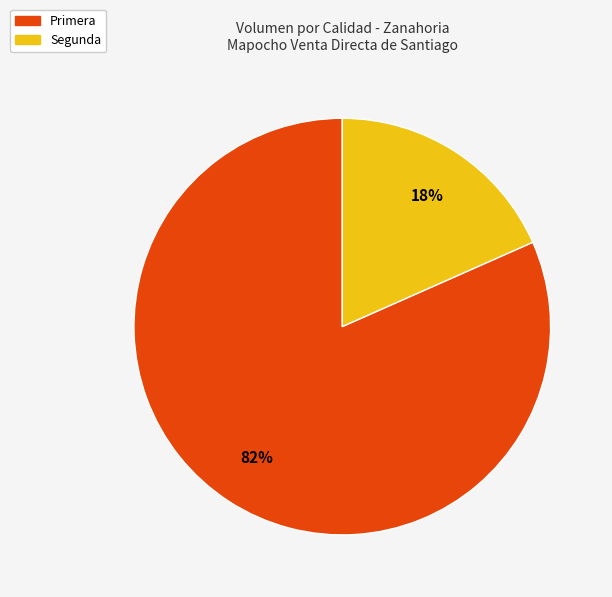

What is the largest slice in the pie chart?

Primera